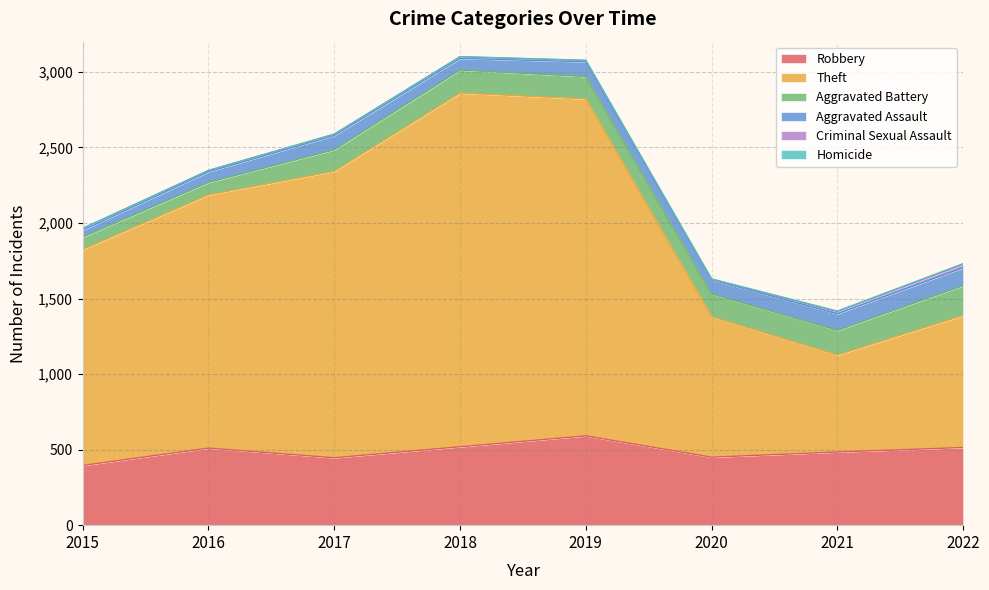

True or false: Homicide has a value of 1 at 2018.

True